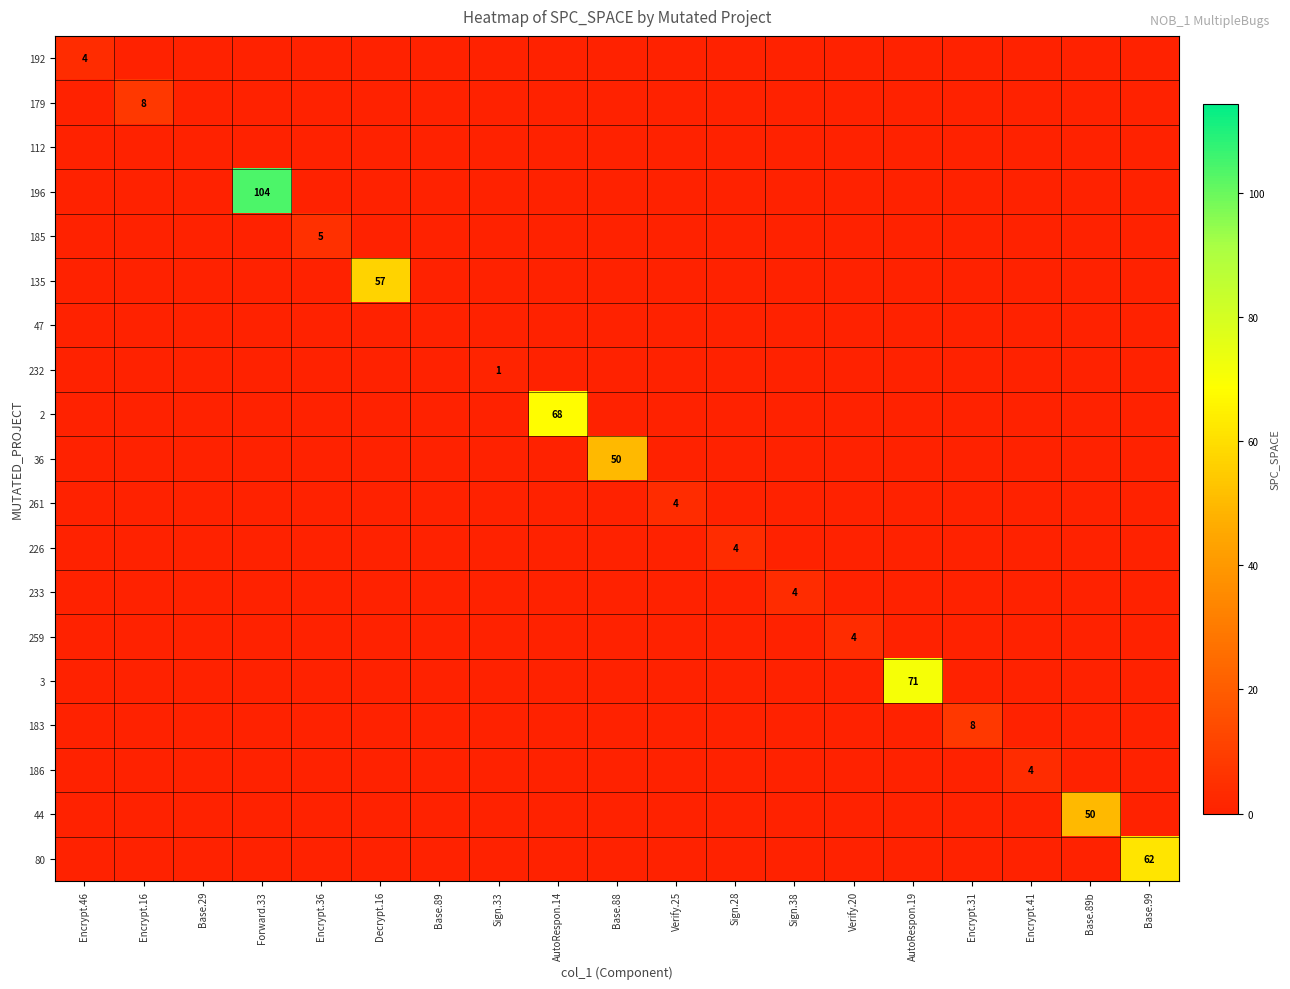

True or false: 196 has a value of 104 at Forward.33.

True